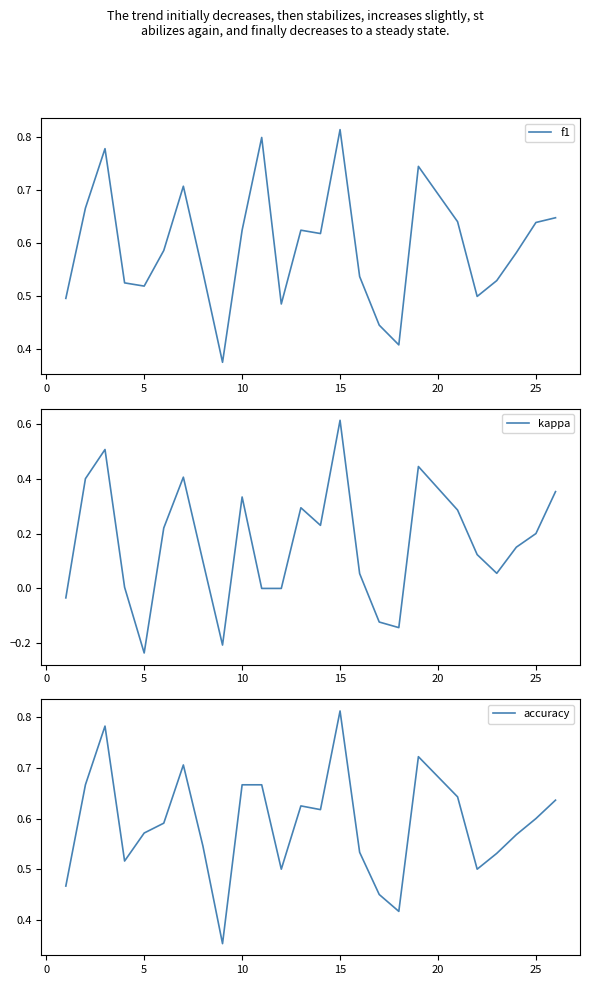

In f1, how many points are lower than both neighbors (excluding endpoints)?

6